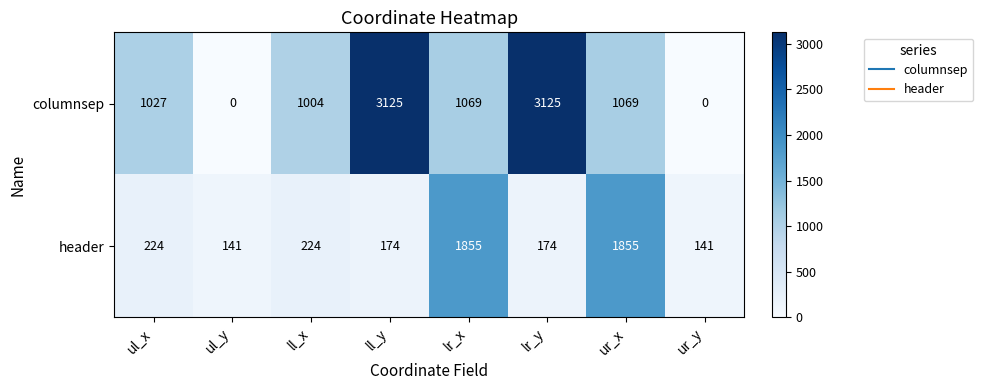

What is the total value across all series at ur_y?

141